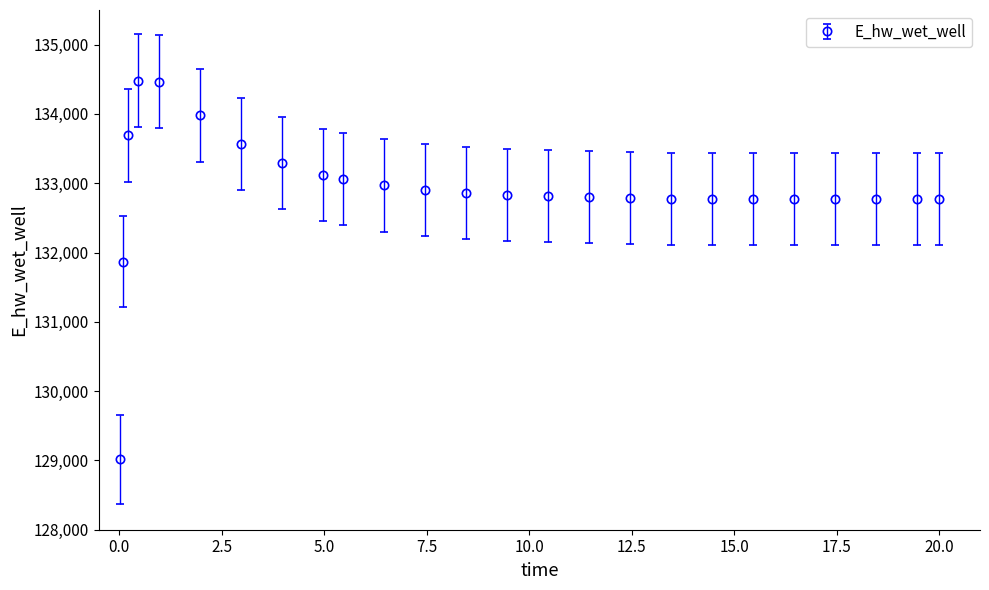

What is the smallest value displayed?

129015.5